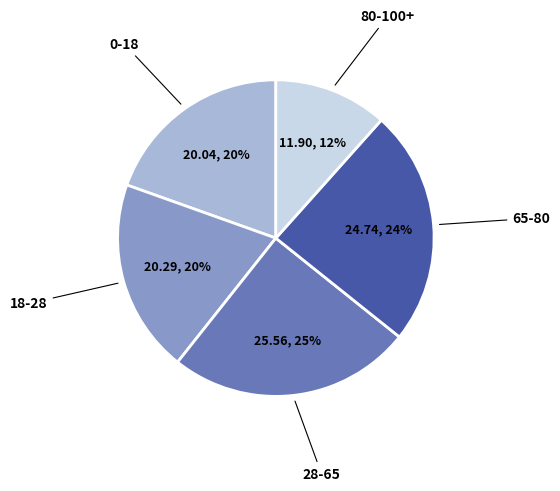

Which has a higher value, 0-18 or 80-100+?

0-18